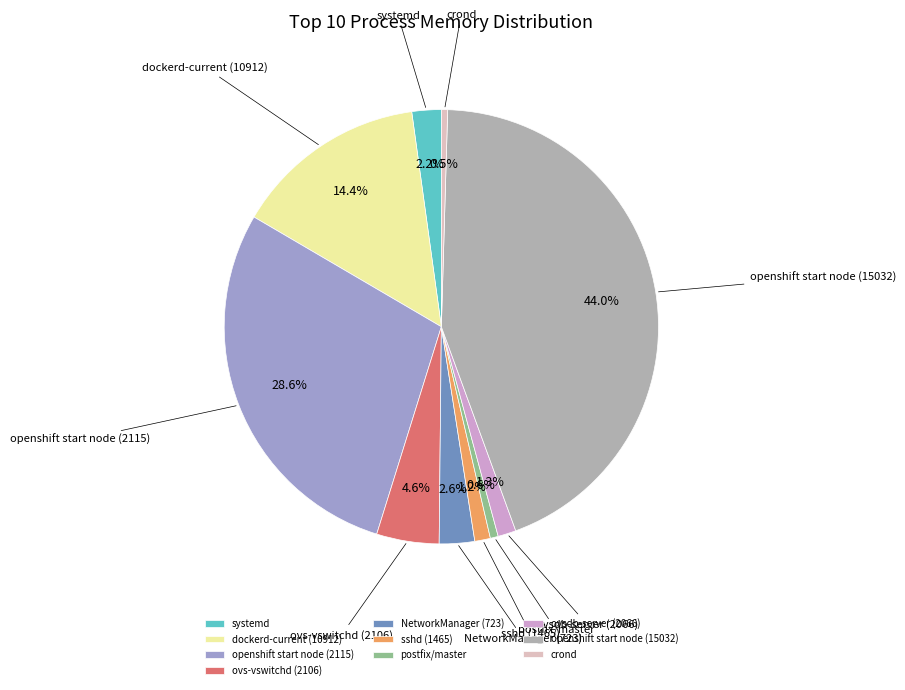

Which slice is the largest?

openshift start node (15032)